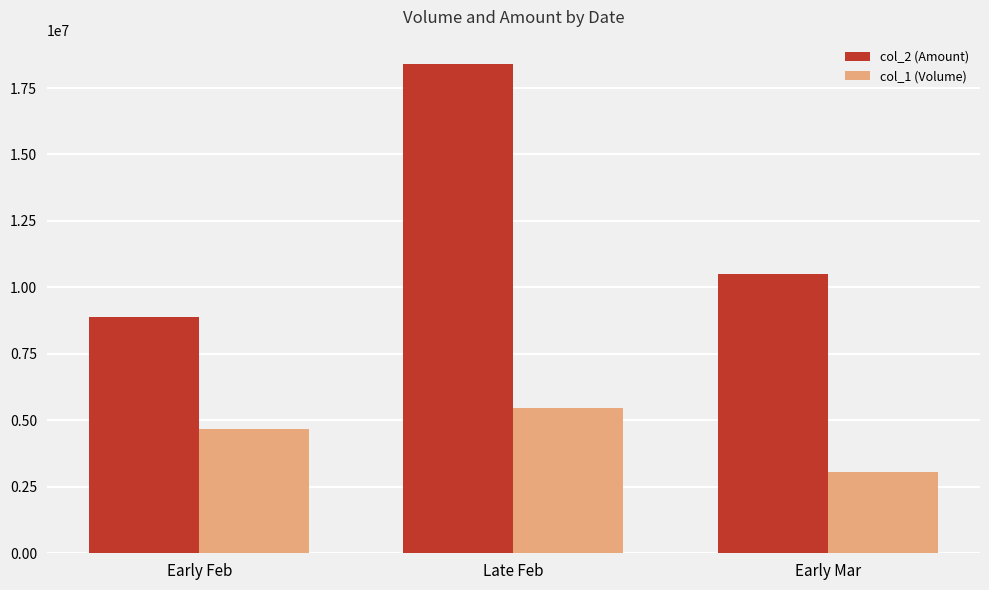

Reading left to right, list all the values displayed in this chart.

col_2 (Amount): Early Feb=8890690	Late Feb=18398490	Early Mar=10521200
col_1 (Volume): Early Feb=4668000	Late Feb=5462000	Early Mar=3040000